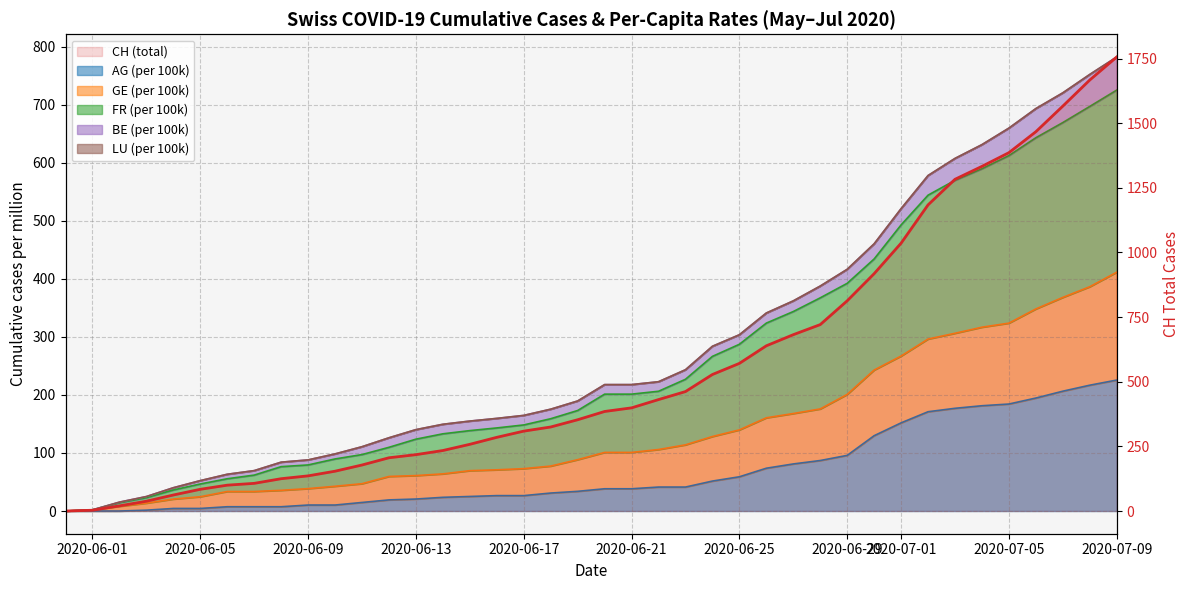

Between 2020-06-17 and 24, which is larger?

24